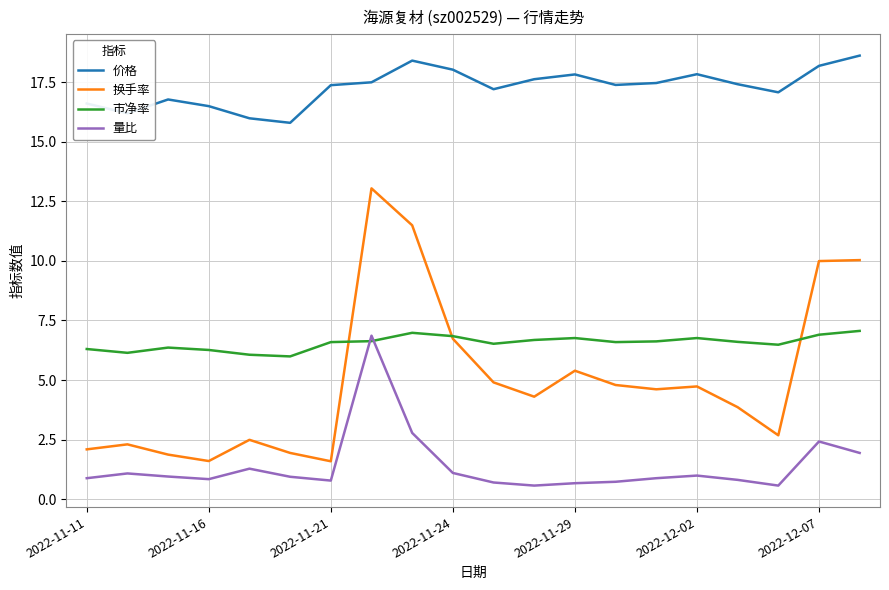

What is the difference between the second highest and minimum values in the 价格 series?

2.6